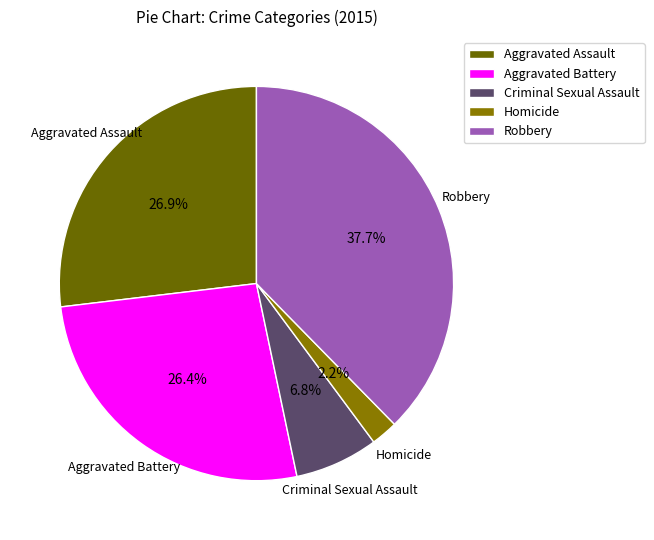

How many segments does this pie chart have?

5